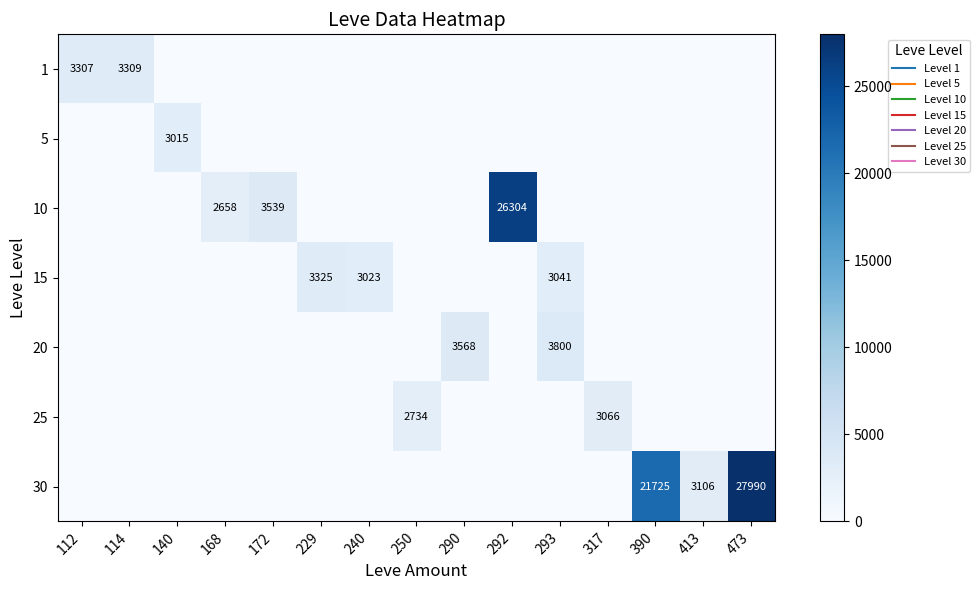

What is the sum of all 15 values?

9389